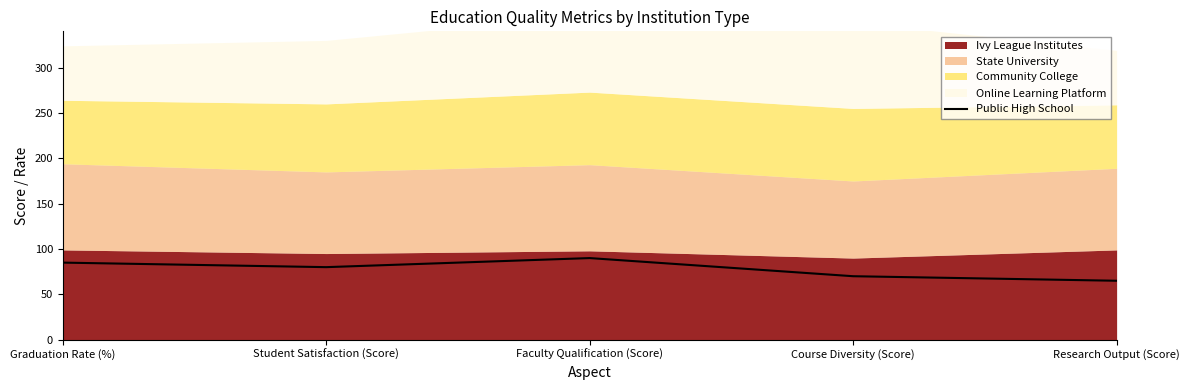

What is the change in value from Graduation Rate (%) to Faculty Qualification (Score)?

+5